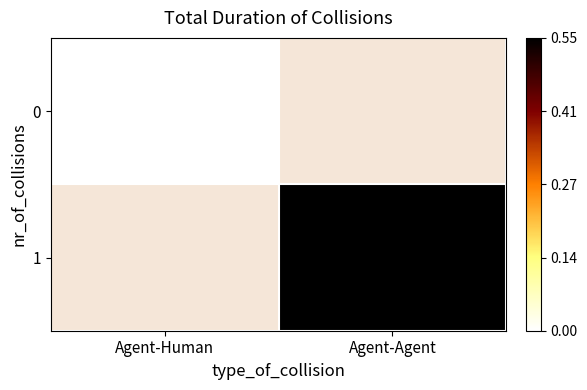

At Agent-Agent, list the series in order from smallest to largest.

0, 1